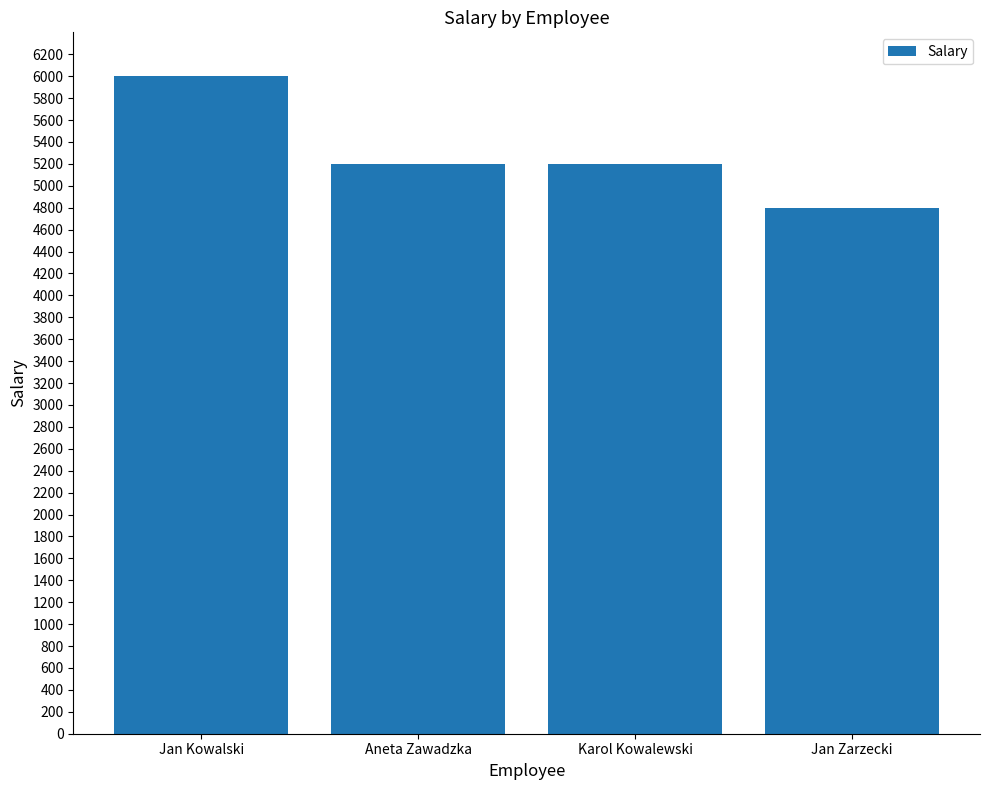

Read the value at Karol Kowalewski.

5200